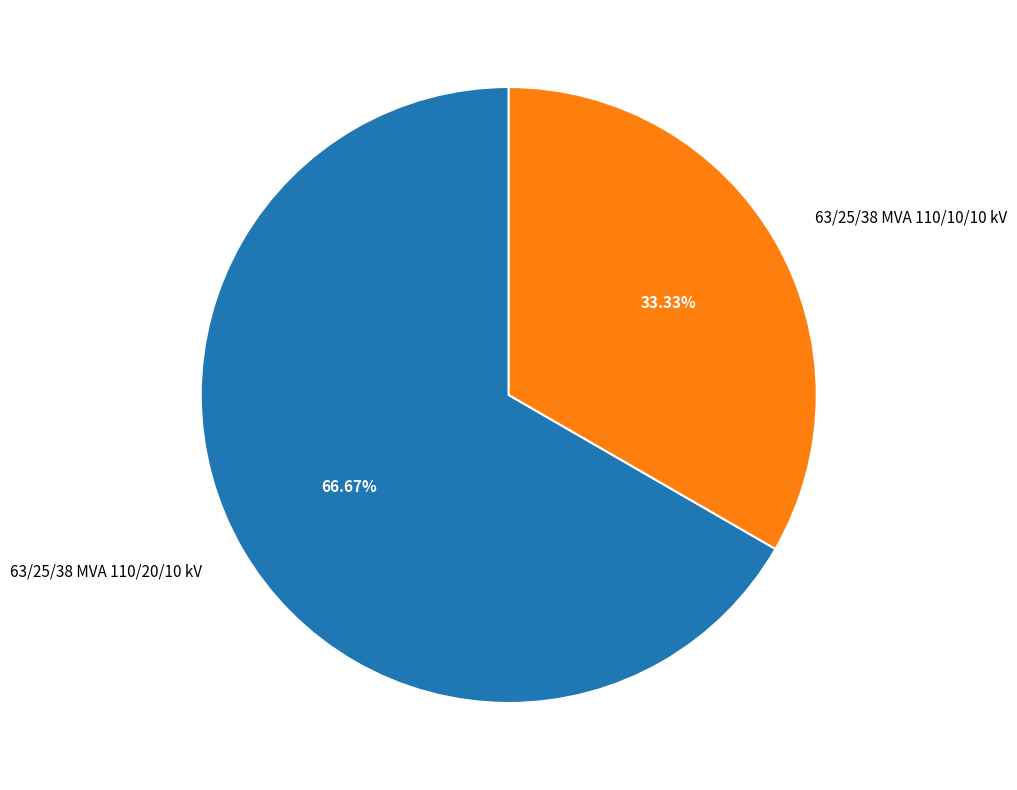

Combined, what portion of the pie is 63/25/38 MVA 110/20/10 kV and 63/25/38 MVA 110/10/10 kV?

100.0%